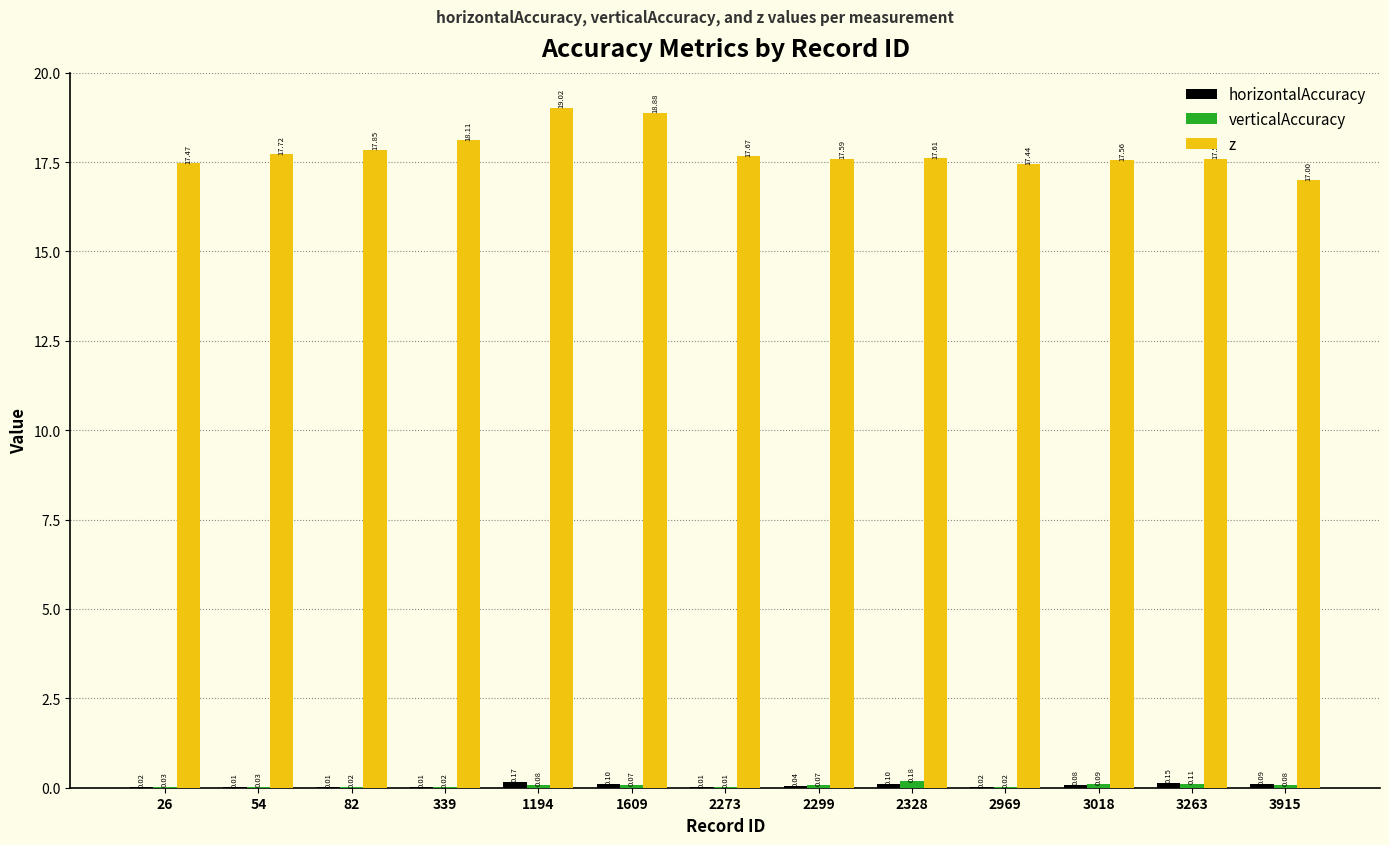

What is the sum of all z values?

231.5